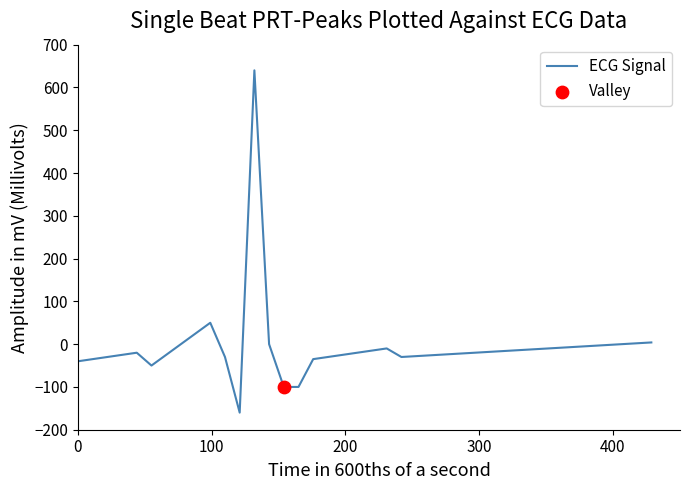

What is the smallest value displayed?

-160